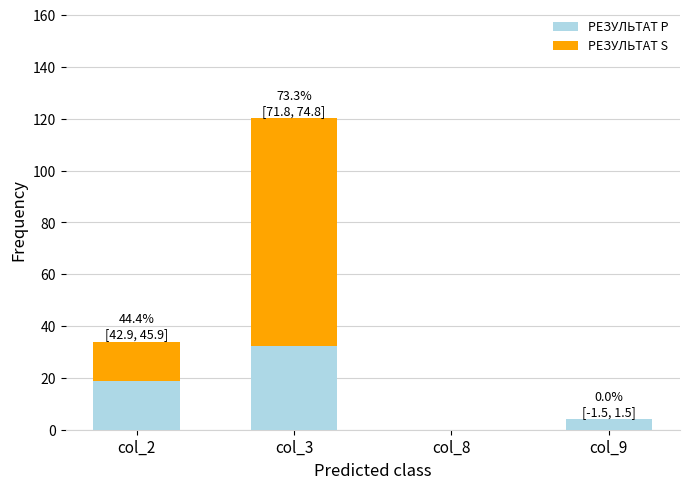

True or false: РЕЗУЛЬТАТ P has a value of 0.0 at col_8.

True